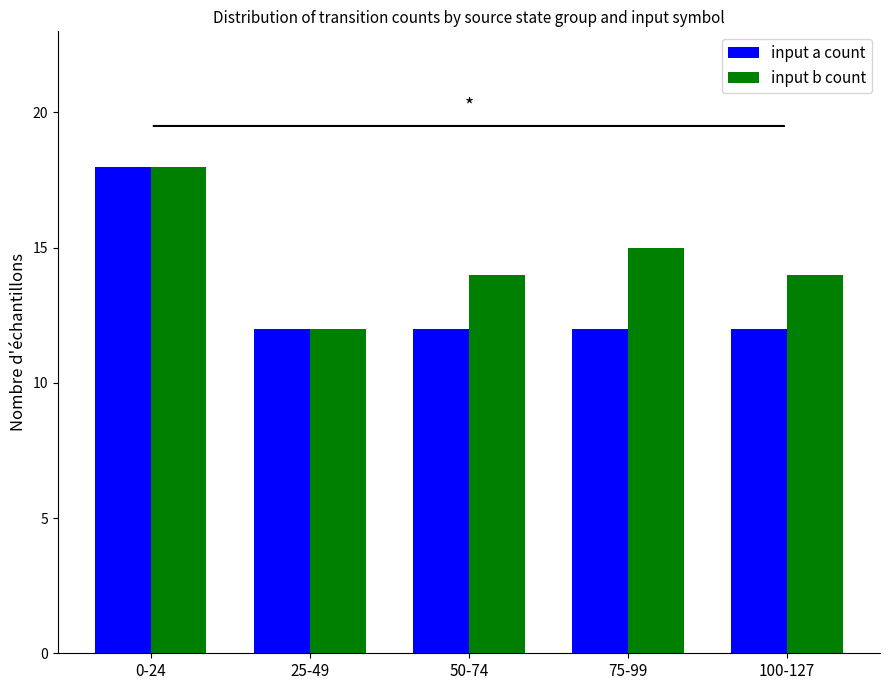

Reading left to right, list all the values displayed in this chart.

input a count: 18	12	12	12	12
input b count: 18	12	14	15	14